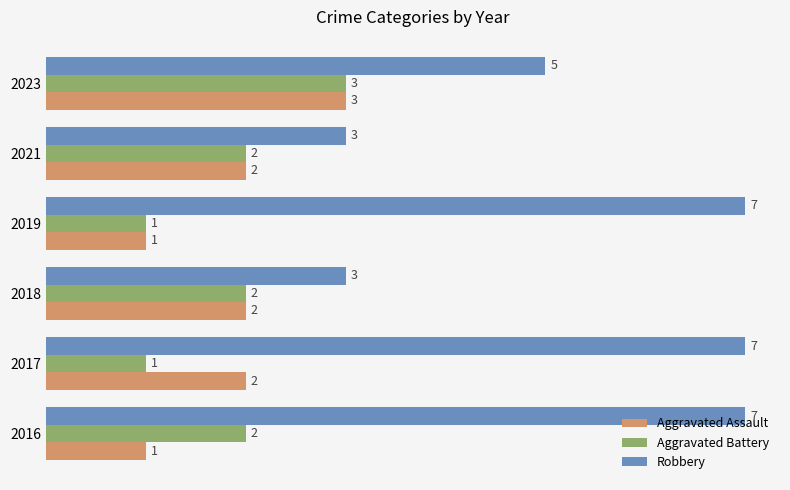

How many Aggravated Assault values are between 1 and 2?

5